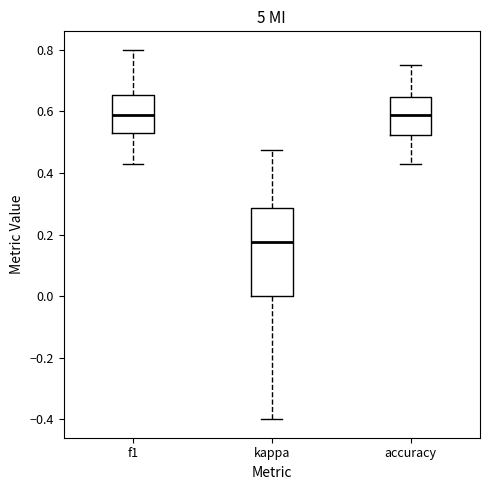

Comparing the boxes themselves (not the whiskers), which one is the tallest?

kappa